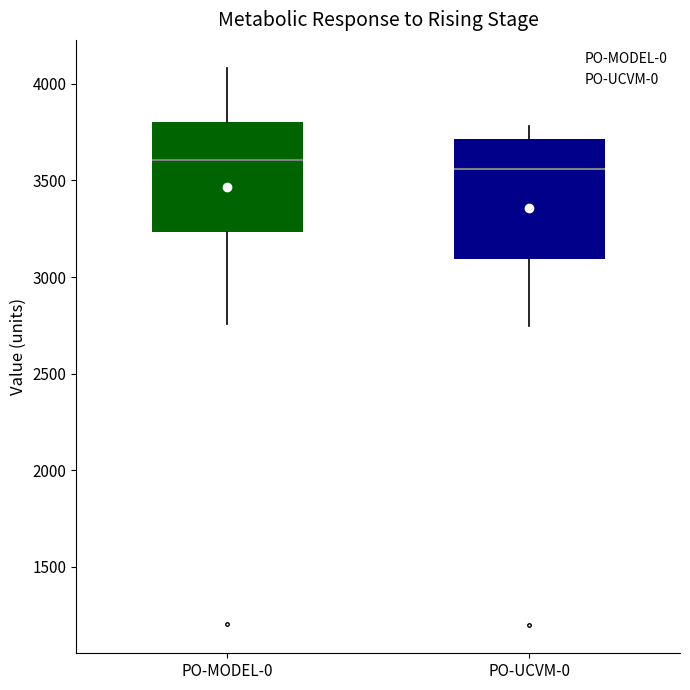

Reading left to right, read every box against the y-axis: the position of its median line, the range the box covers, and the ends of its whiskers. The values are not printed on the chart, so give them approximately, as read against the axis.

PO-MODEL-0: median 3600, box 3250 to 3800, whiskers 2750 to 4100
PO-UCVM-0: median 3550, box 3100 to 3700, whiskers 2750 to 3800